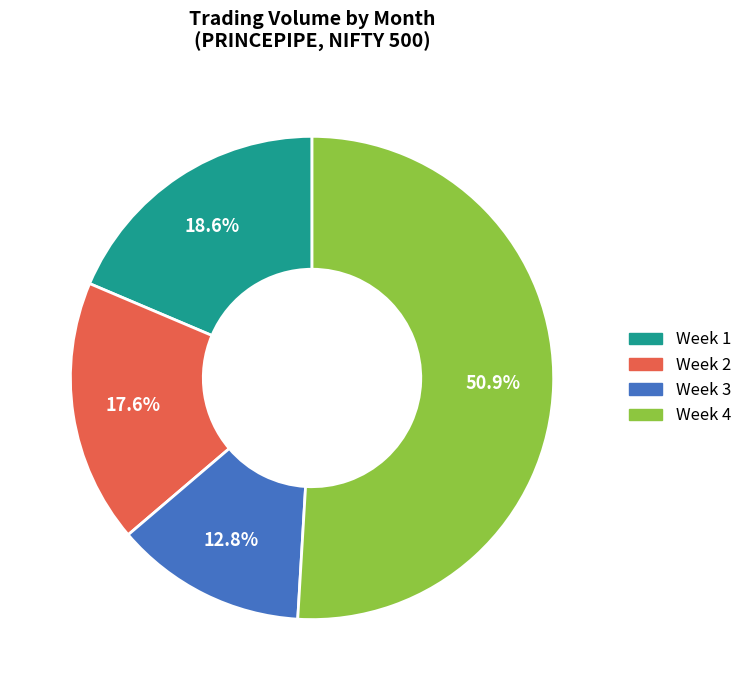

Does any single category account for the majority?

Yes